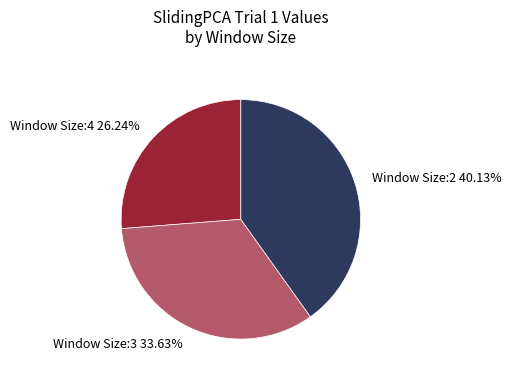

What is the smallest slice in the pie chart?

Window Size:4 26.24%